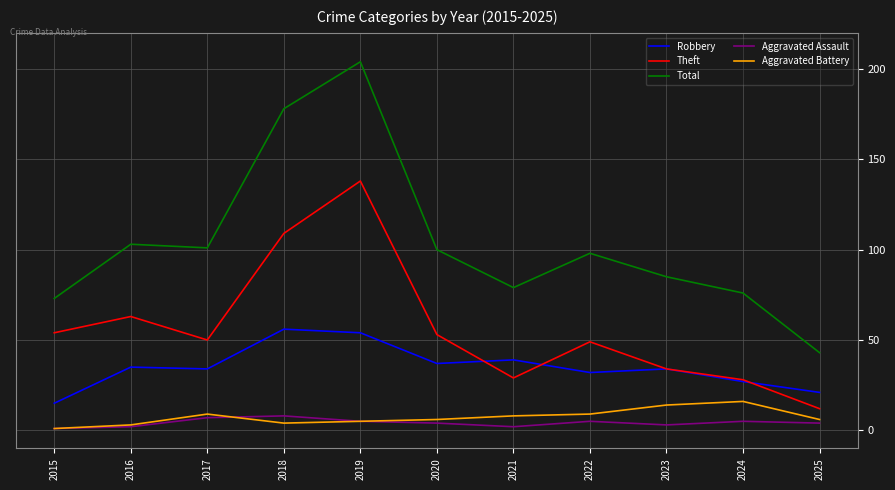

What is the difference between the Theft values at 2023 and 2018?

75